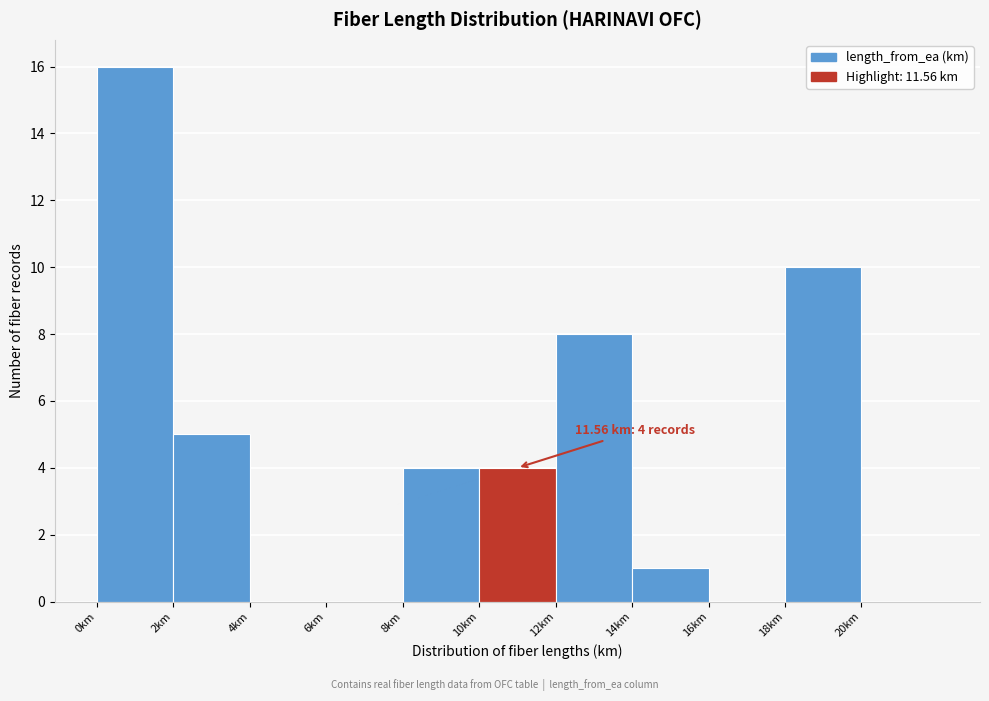

Which range on the x-axis has the tallest bar?

0 to 2